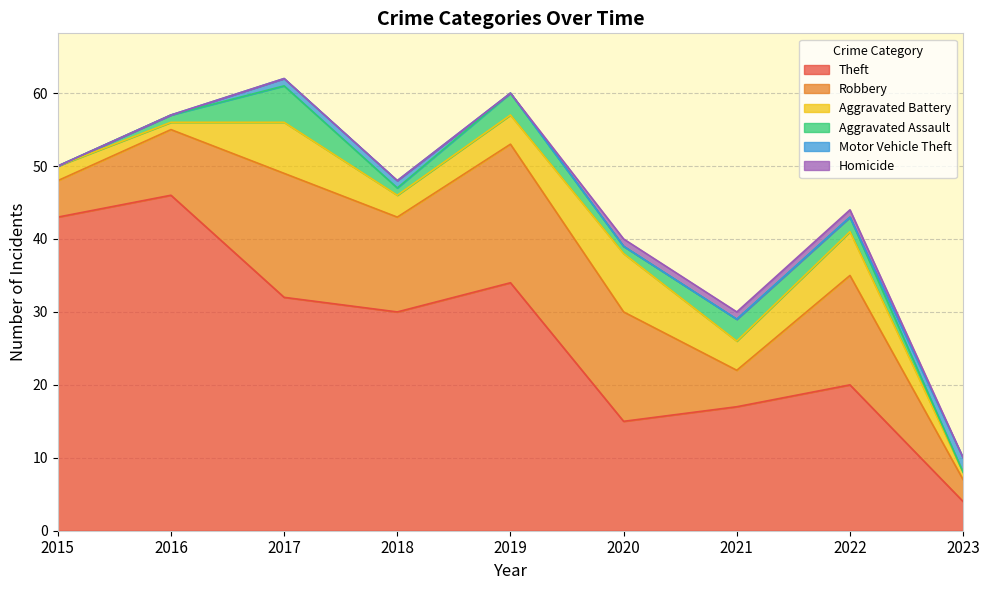

Rank the series at 2023 from lowest to highest value.

Aggravated Assault, Homicide, Aggravated Battery, Motor Vehicle Theft, Robbery, Theft